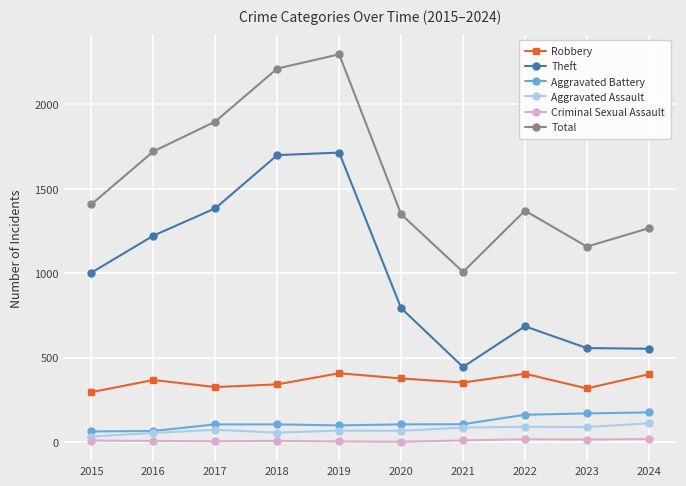

What is the value of the Aggravated Battery point at the 4th from the left?

105